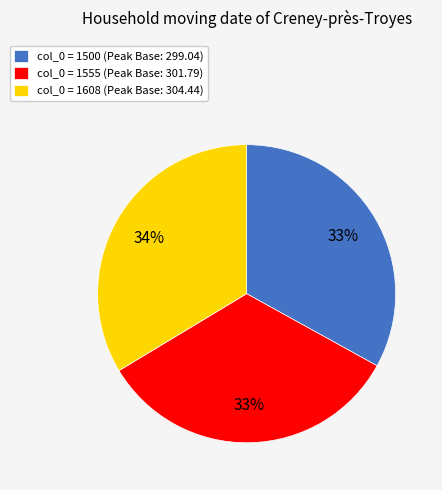

Is there any slice that represents more than half of the pie?

No